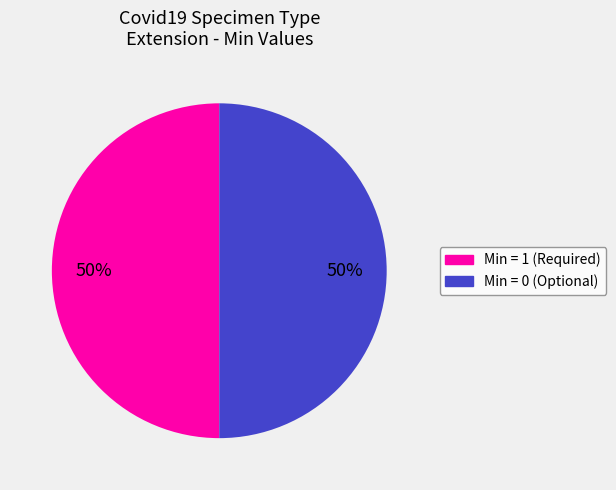

To the nearest percent, what is the average slice percentage?

50%